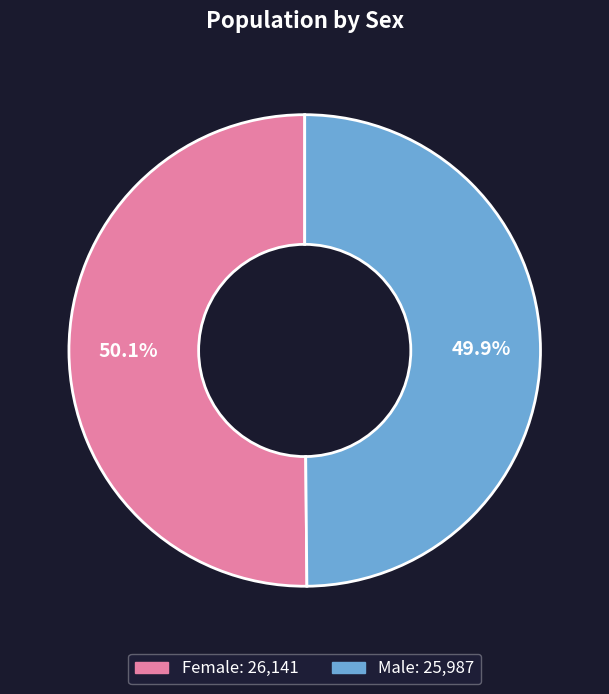

Is there any slice that represents more than half of the pie?

Yes